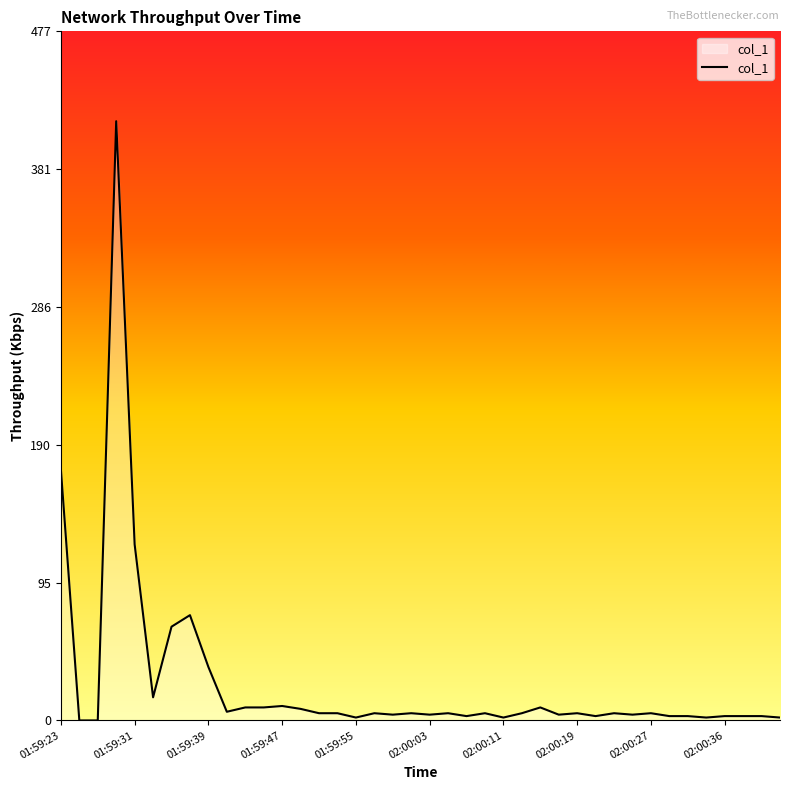

At which label is the value closest to 207?

01:59:23